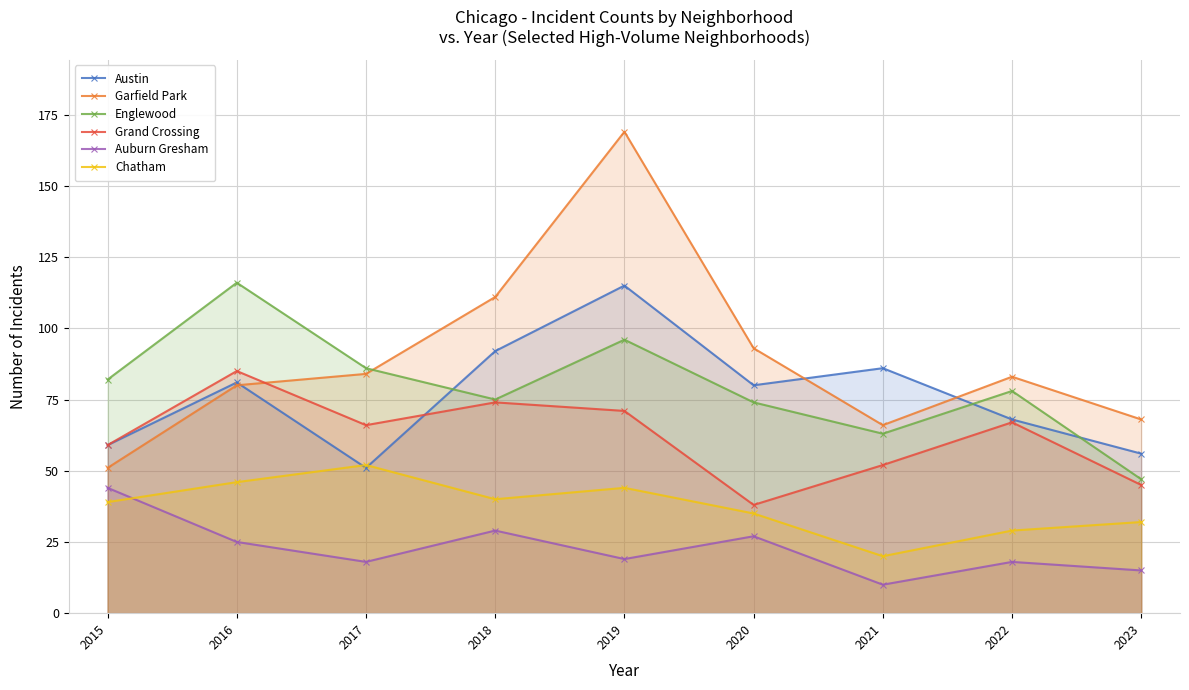

True or false: Auburn Gresham and Austin intersect in this chart.

False